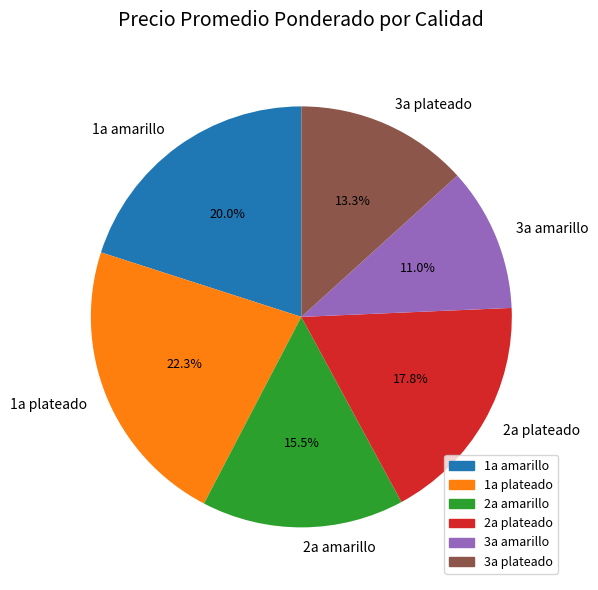

Count the number of slices in the pie.

6